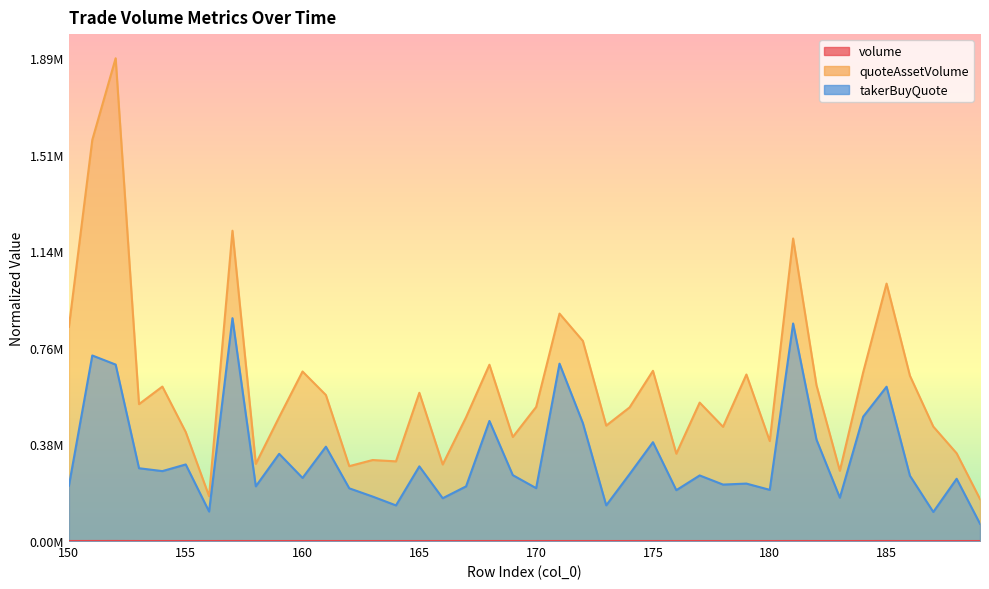

At which category is the sum across all series the highest?

152